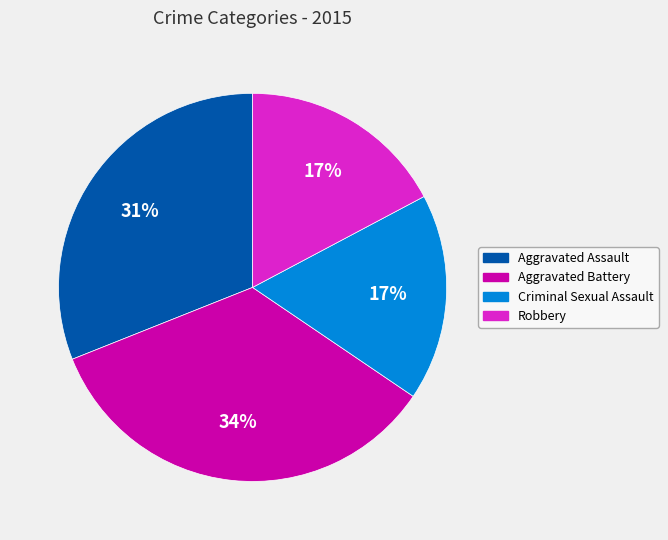

Which slice is the largest?

Aggravated Battery